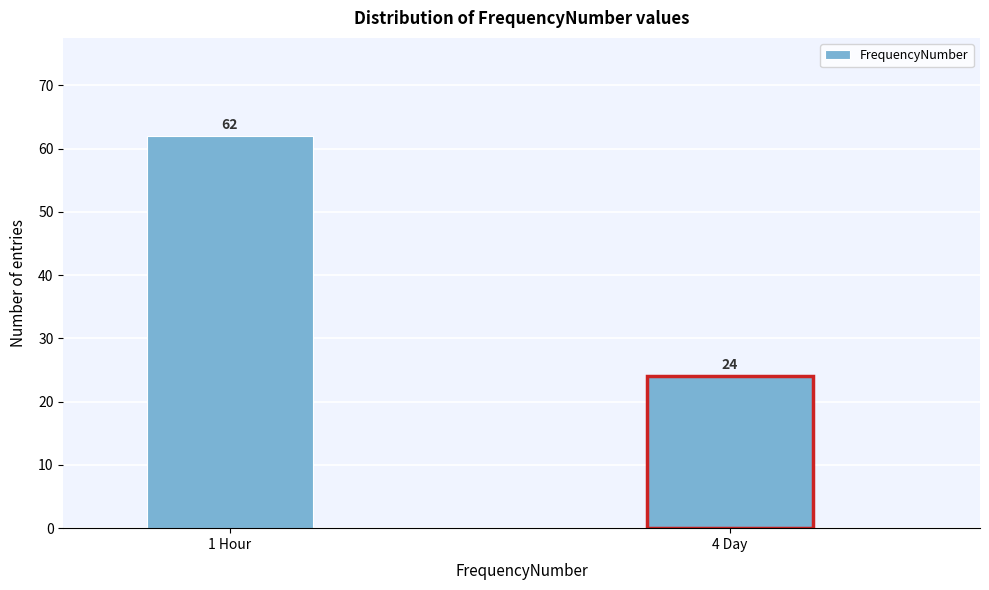

Reading right to left, transcribe all the data shown in this chart.

4 Day=24	1 Hour=62